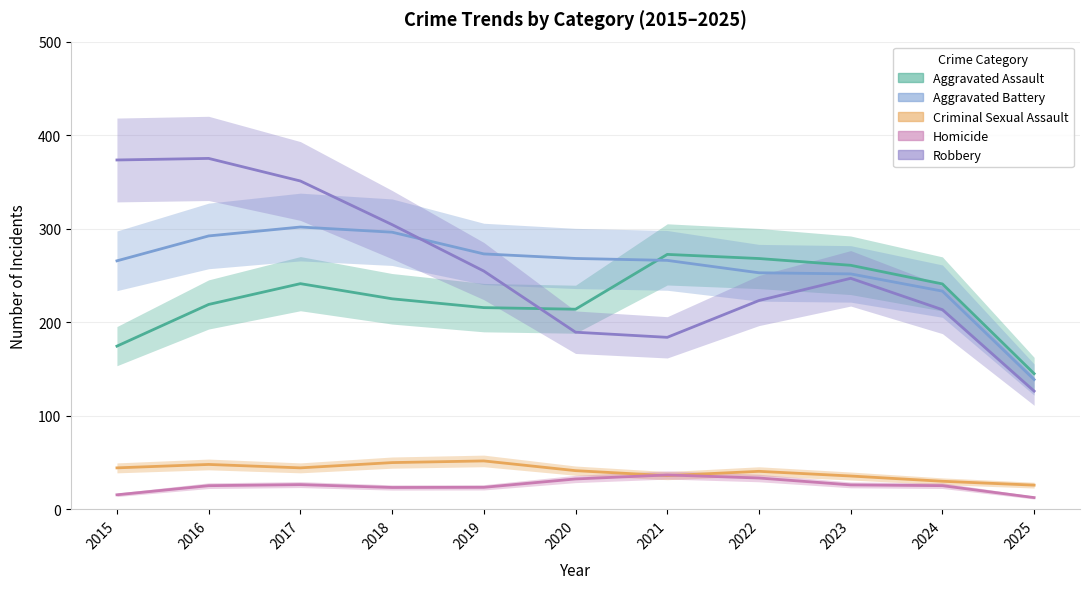

What is the value of the Aggravated Battery point at the 6th from the left?

268.2